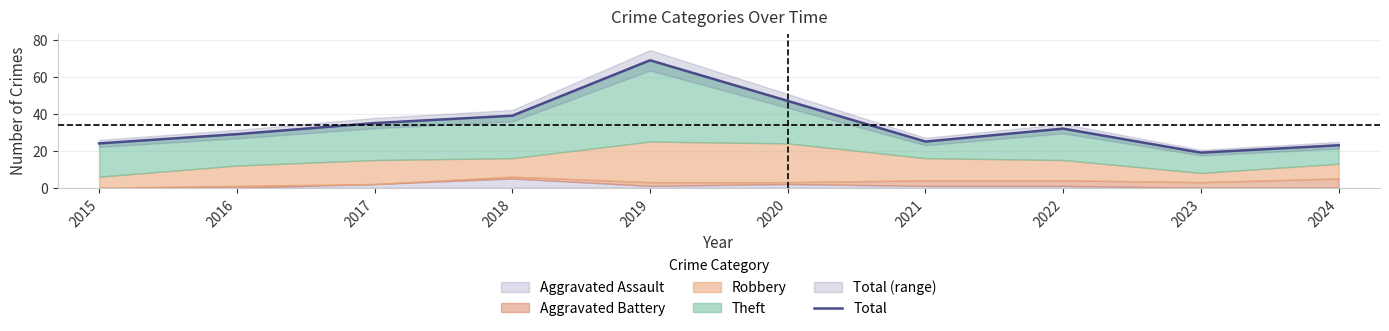

How many interior local valleys (lower than both neighbors) does the data have?

2